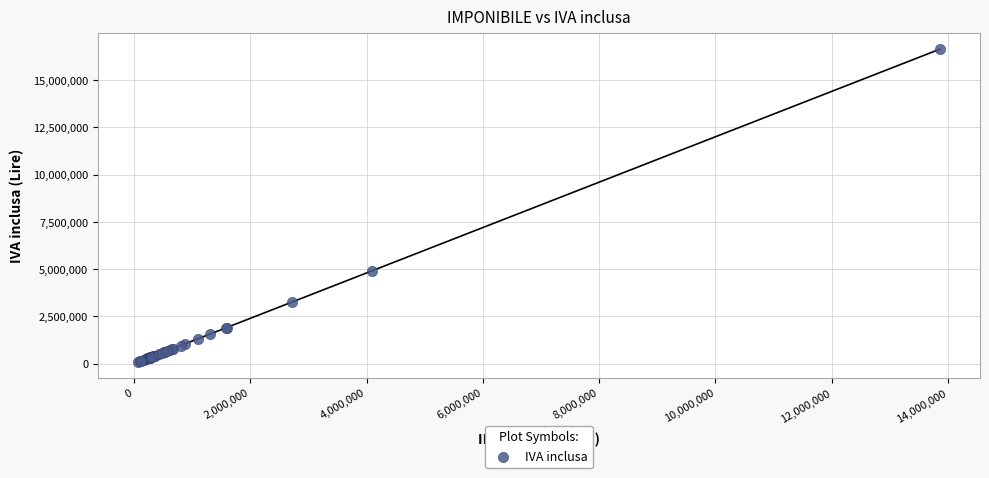

What Y value in the scatter plot is closest to 8357400?

4910400